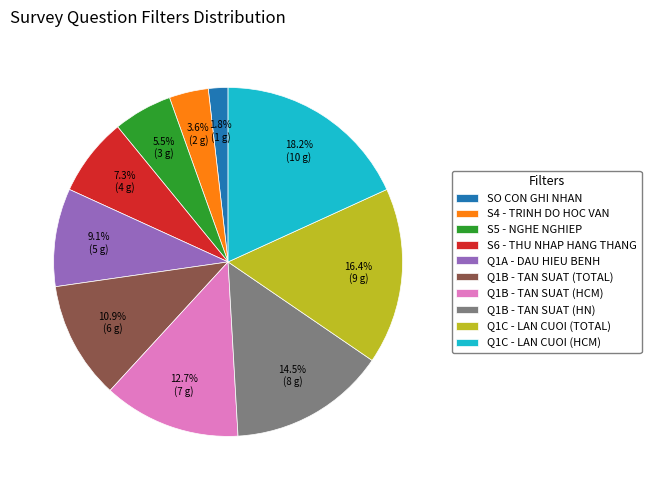

Combined, do Q1B - TAN SUAT (TOTAL) and Q1B - TAN SUAT (HN) account for over 50%?

No